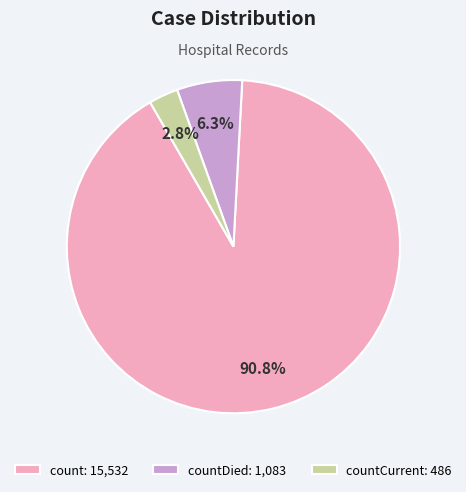

Combined, what portion of the pie is countCurrent: 486 and count: 15,532?

93.7%